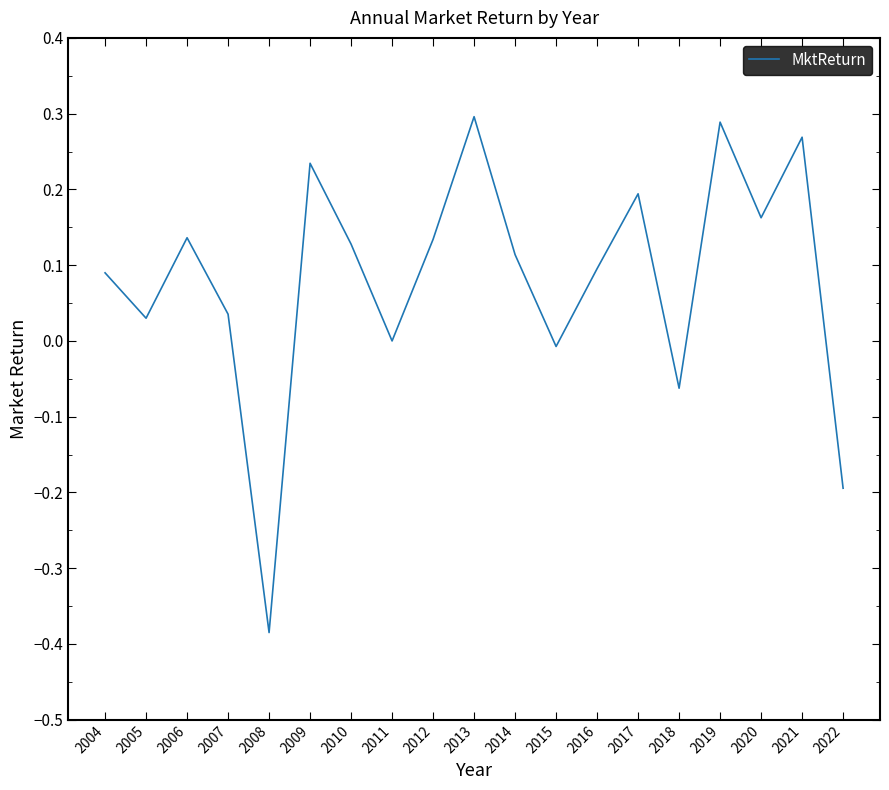

Where is the first local maximum?

2006